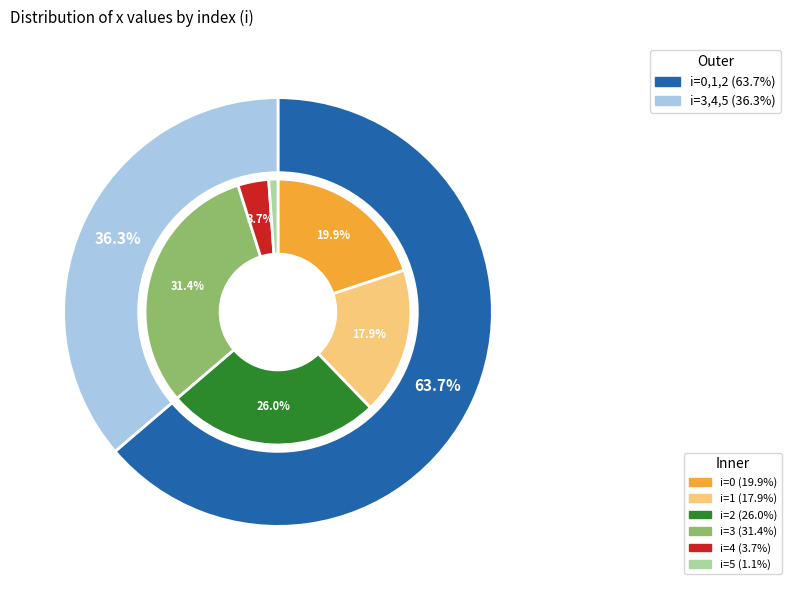

To the nearest percent, what portion does 0 represent?

20%